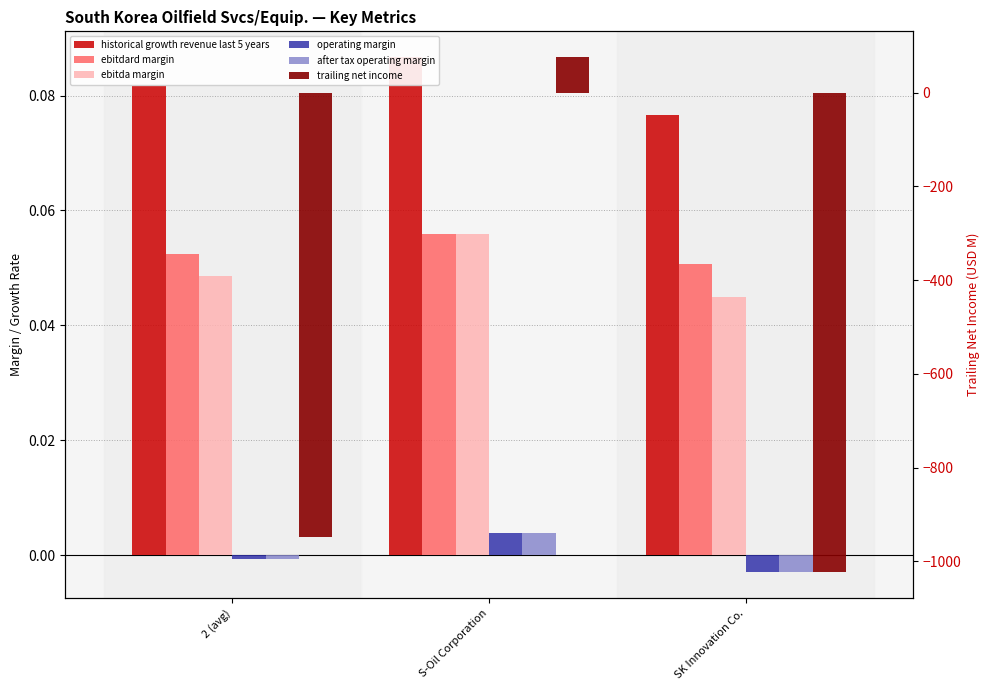

Reading left to right, extract all data points from this chart.

historical growth revenue last 5 years: 0.1	0.1	0.1
ebitdard margin: 0.1	0.1	0.1
ebitda margin: 0.0	0.1	0.0
operating margin: -0.0	0.0	-0.0
after tax operating margin: -0.0	0.0	-0.0
trailing net income: -947.6	75.5	-1023.1